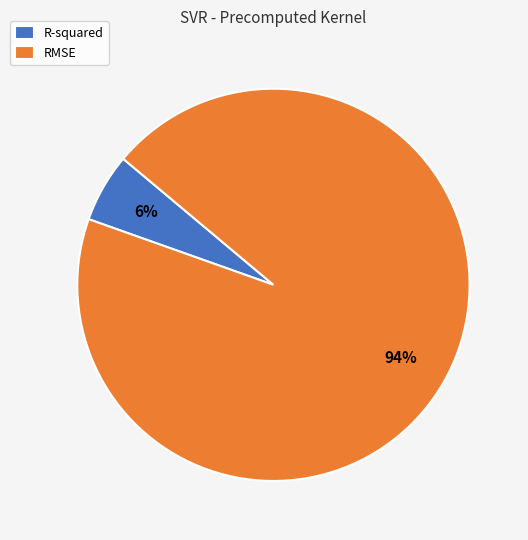

Is the sum of RMSE and R-squared greater than half?

Yes